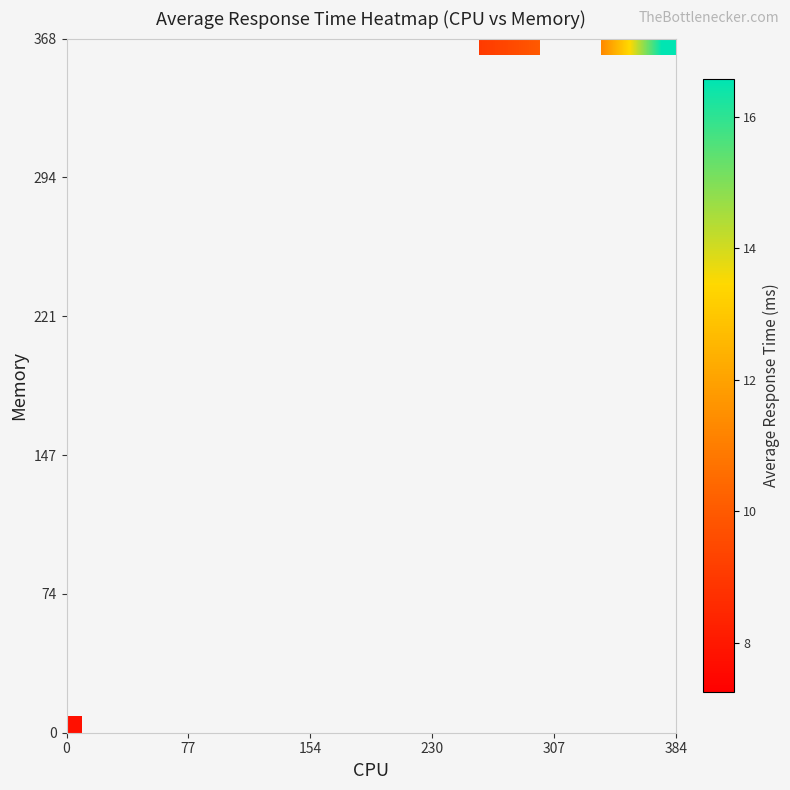

Count the number of data series in this chart.

20